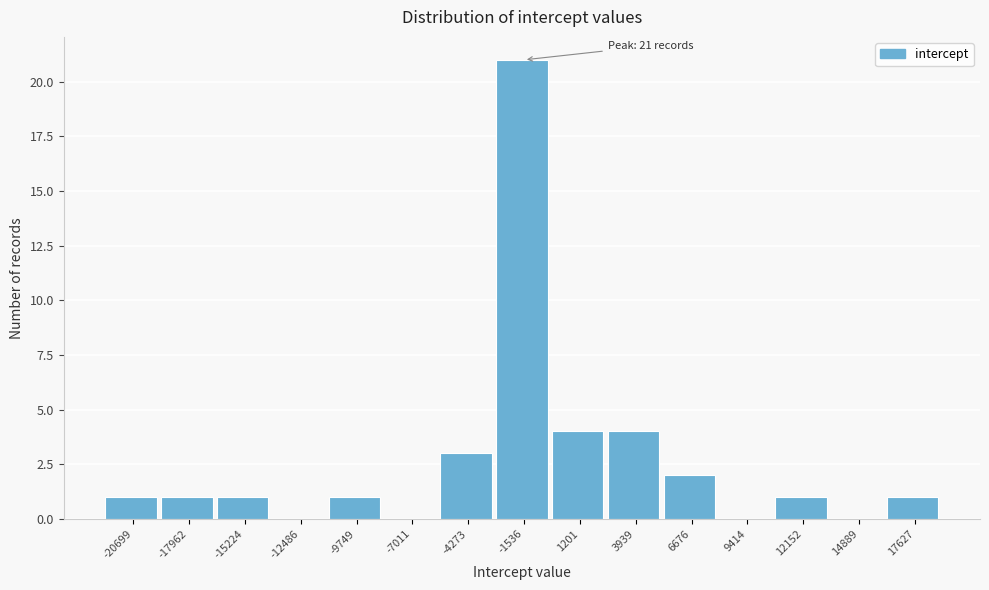

Reading left to right, extract all data points from this chart.

-20699=1	-17962=1	-15224=1	-12486=0	-9749=1	-7011=0	-4273=3	-1536=21	1201=4	3939=4	6676=2	9414=0	12152=1	14889=0	17627=1